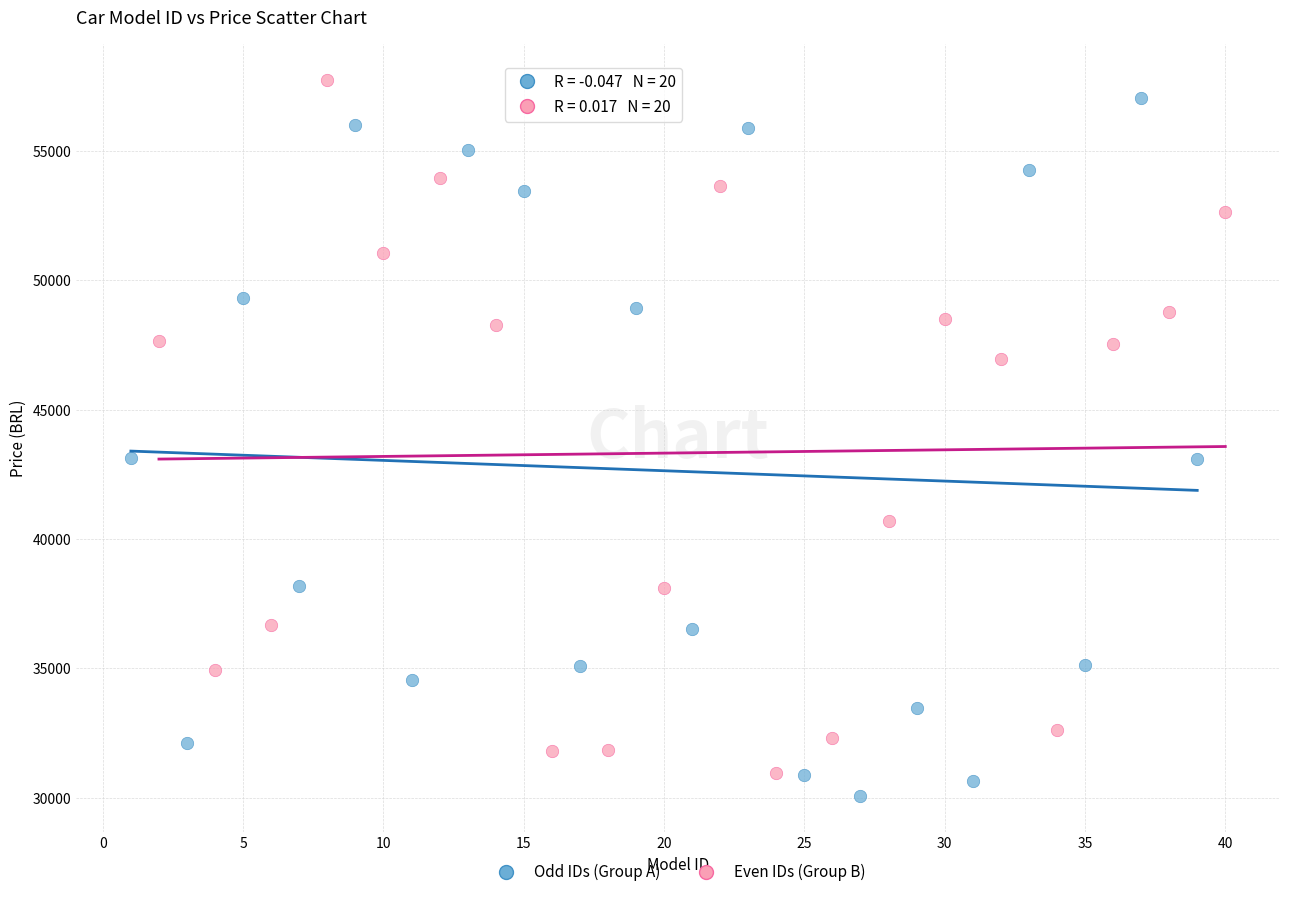

Which series reaches the minimum Y coordinate?

Odd IDs (Group A)